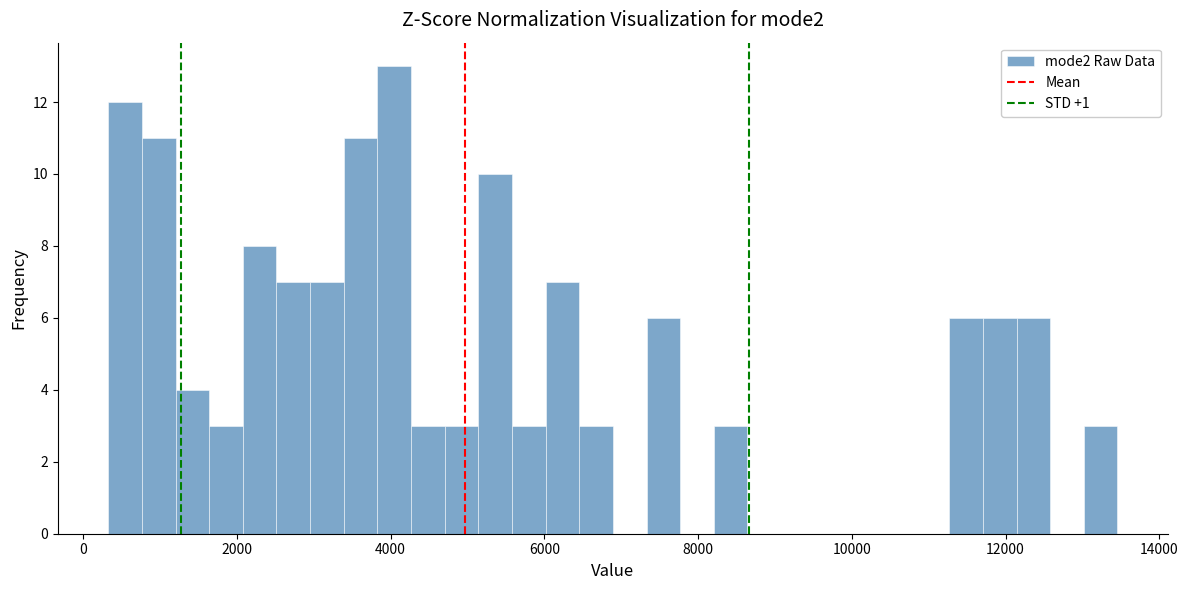

Around what value on the x-axis is the tallest bar? Give the approximate position of its centre, as read against the axis.

4000